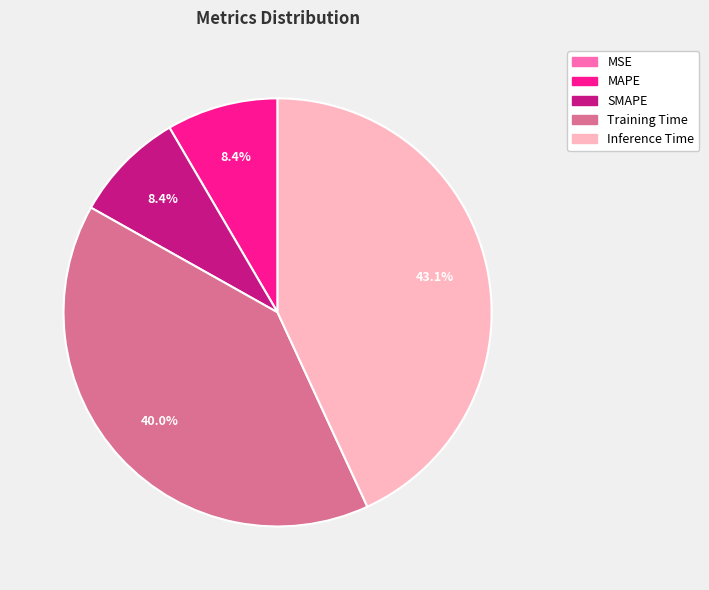

How much of the chart is everything except SMAPE?

91.6%